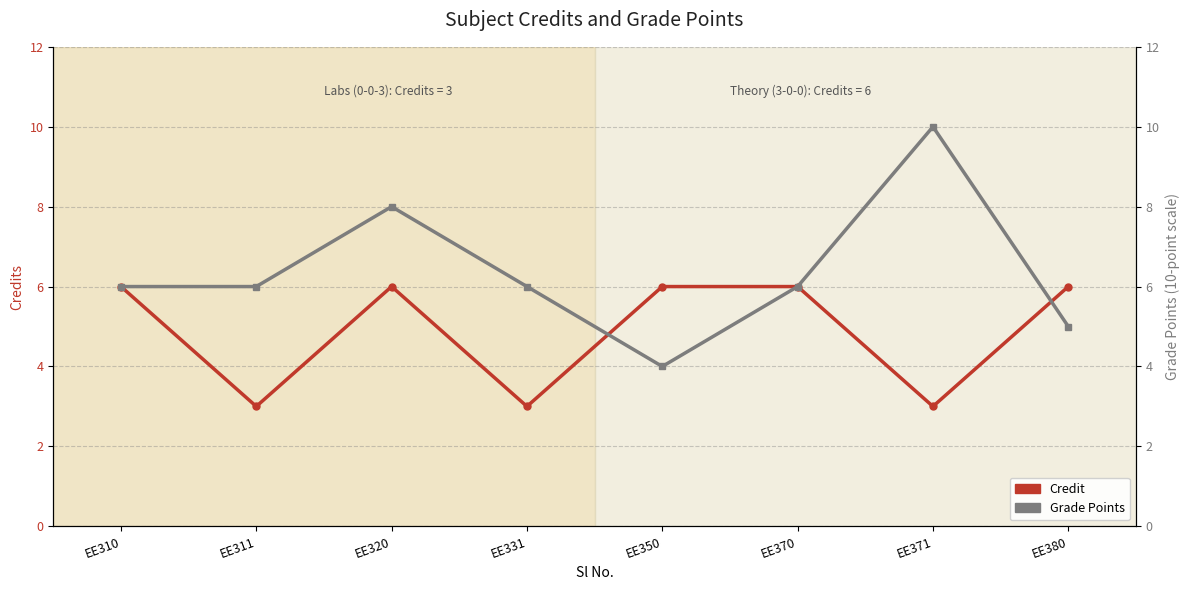

Which series has the largest total across all categories?

Grade Points